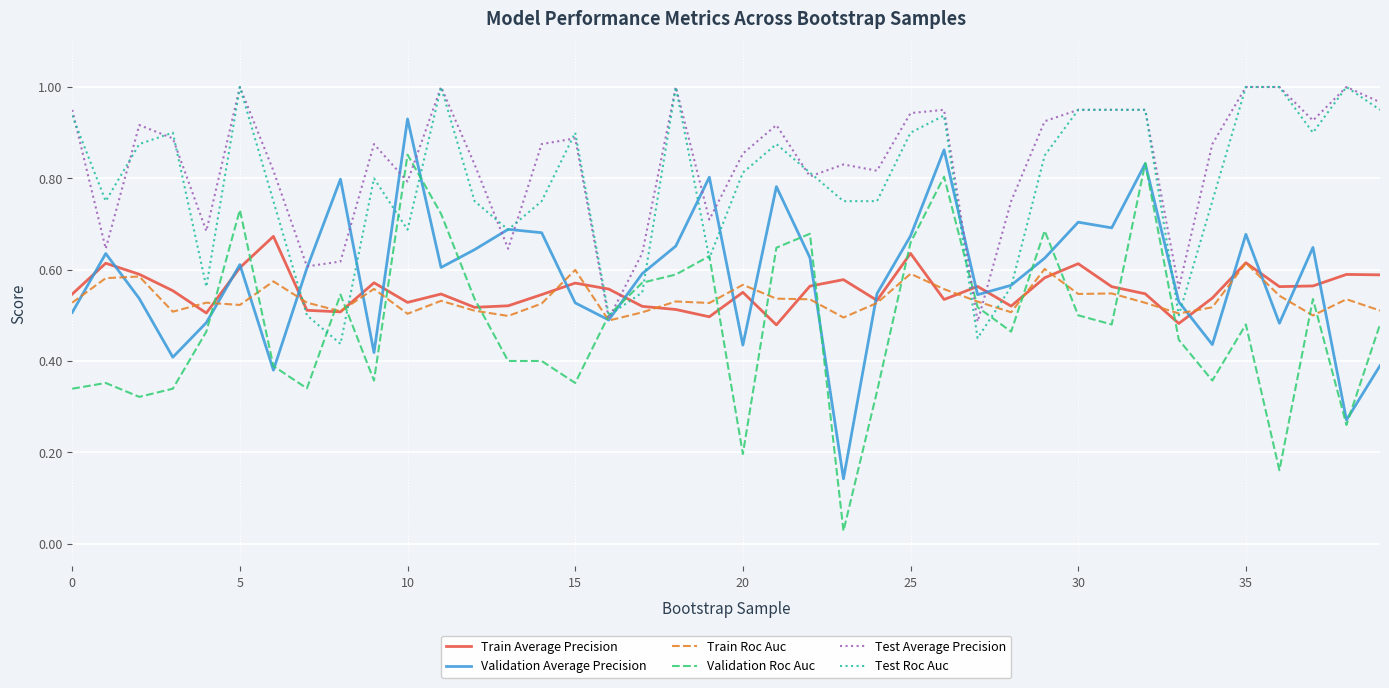

Which series has the largest range (max minus min)?

Validation Roc Auc